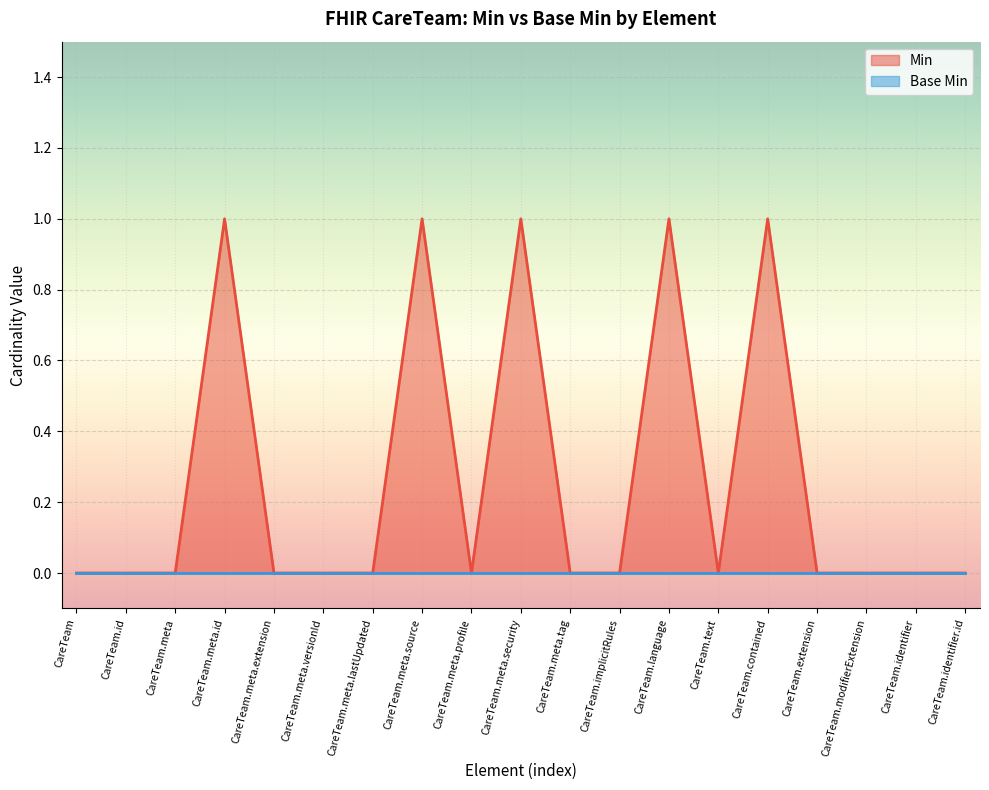

Does the chart display data point markers on the line(s)?

No